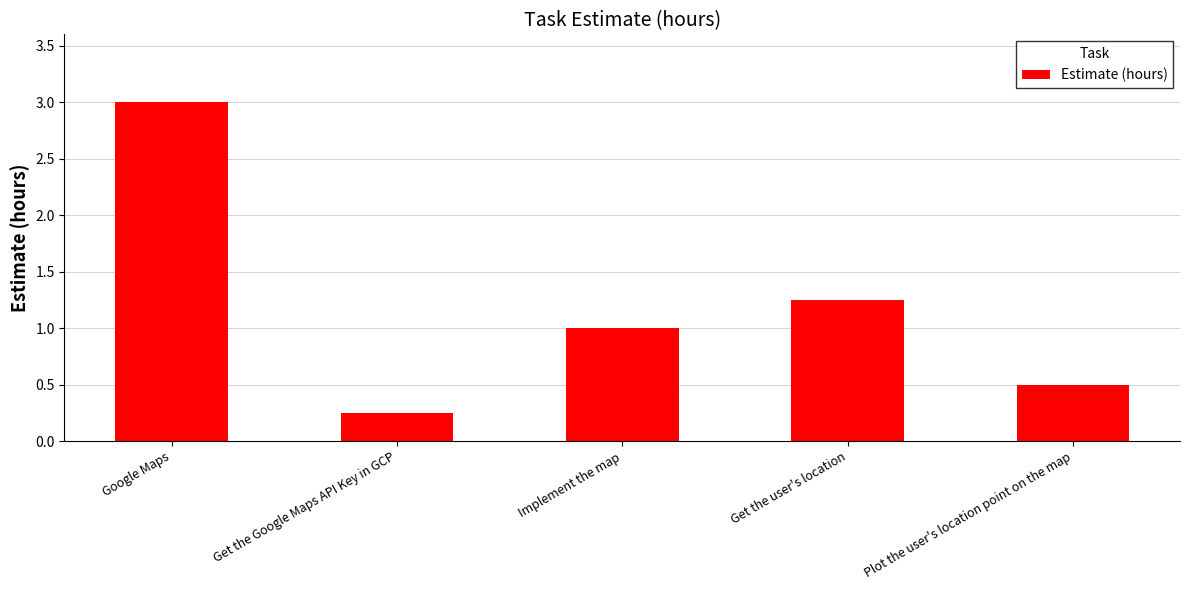

Rank the categories by value from lowest to highest.

Get the Google Maps API Key in GCP, Plot the user's location point on the map, Implement the map, Get the user's location, Google Maps